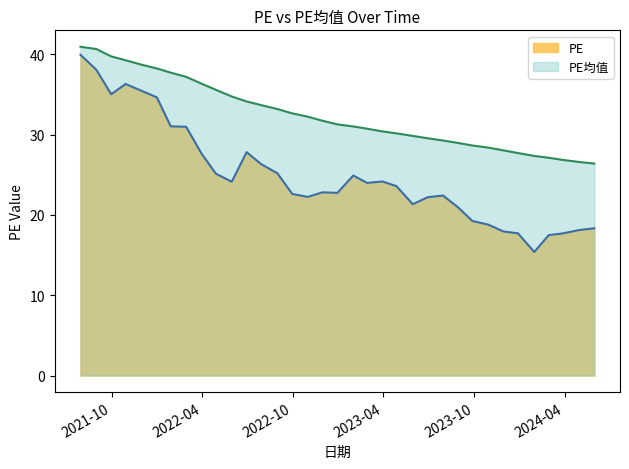

True or false: PE and PE均值 cross at least once.

False